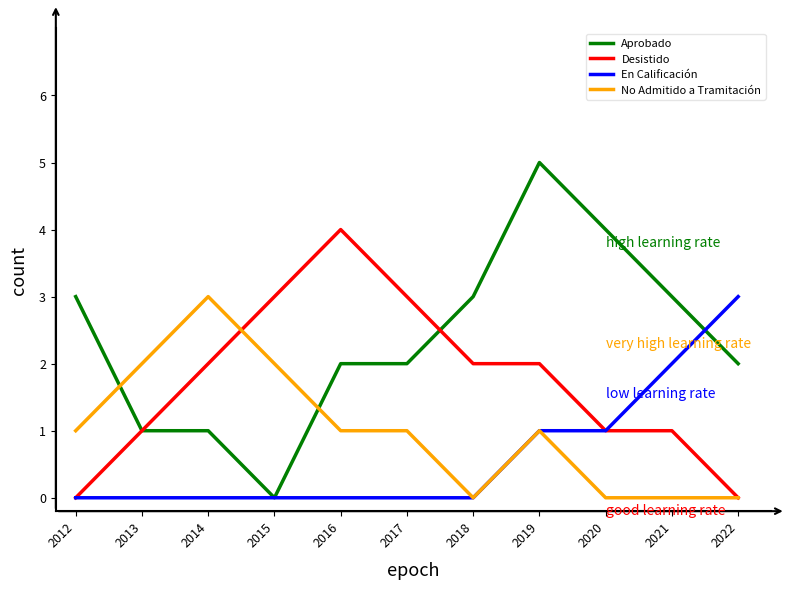

Which series has the widest spread of values?

Aprobado